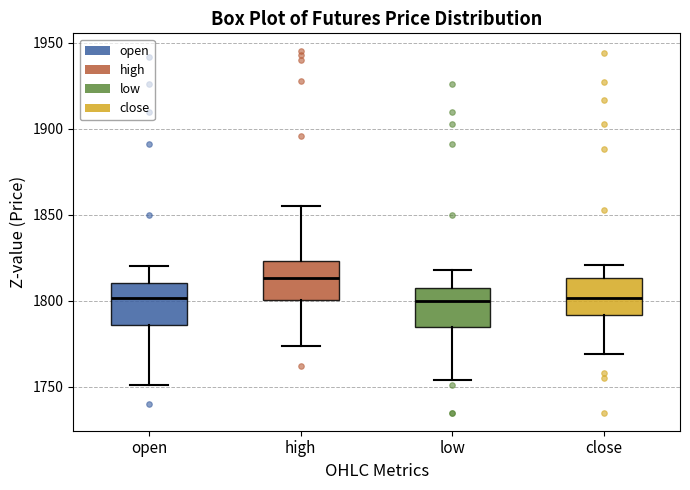

Reading left to right, read every box against the y-axis: the position of its median line, the range the box covers, and the ends of its whiskers. The values are not printed on the chart, so give them approximately, as read against the axis.

open: median 1800, box 1785 to 1810, whiskers 1750 to 1820
high: median 1815, box 1800 to 1825, whiskers 1775 to 1855
low: median 1800, box 1785 to 1805, whiskers 1755 to 1820
close: median 1800, box 1790 to 1815, whiskers 1770 to 1820